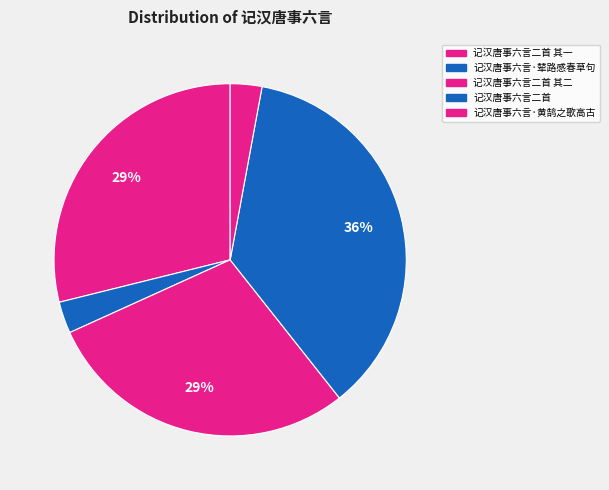

How many segments does this pie chart have?

5